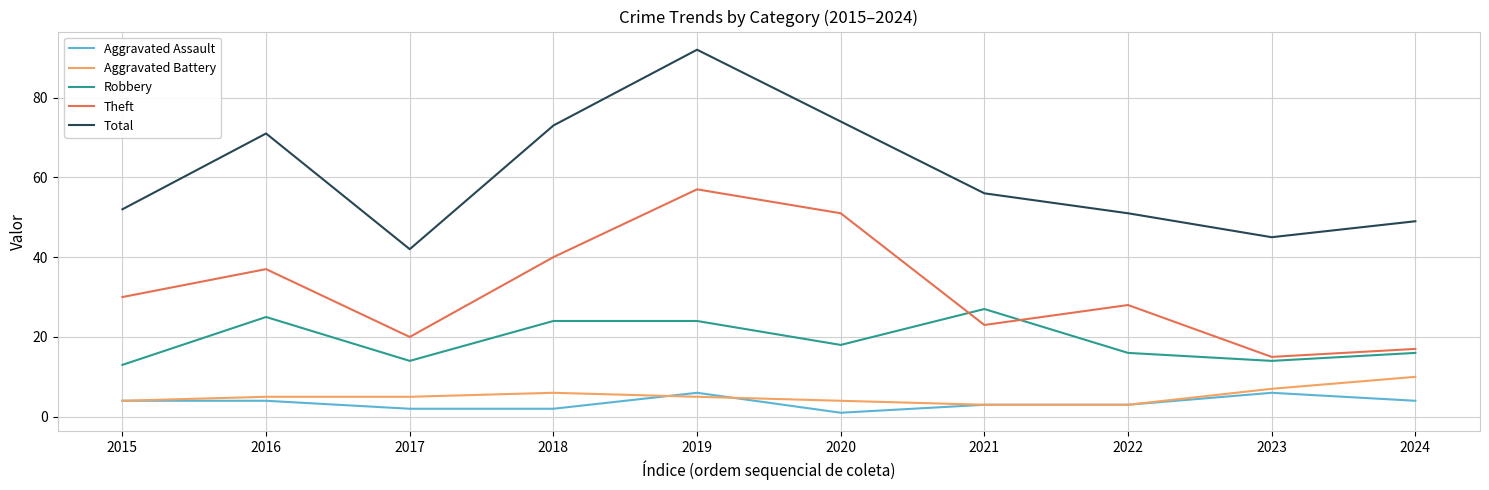

How many categories are shown in the chart?

10